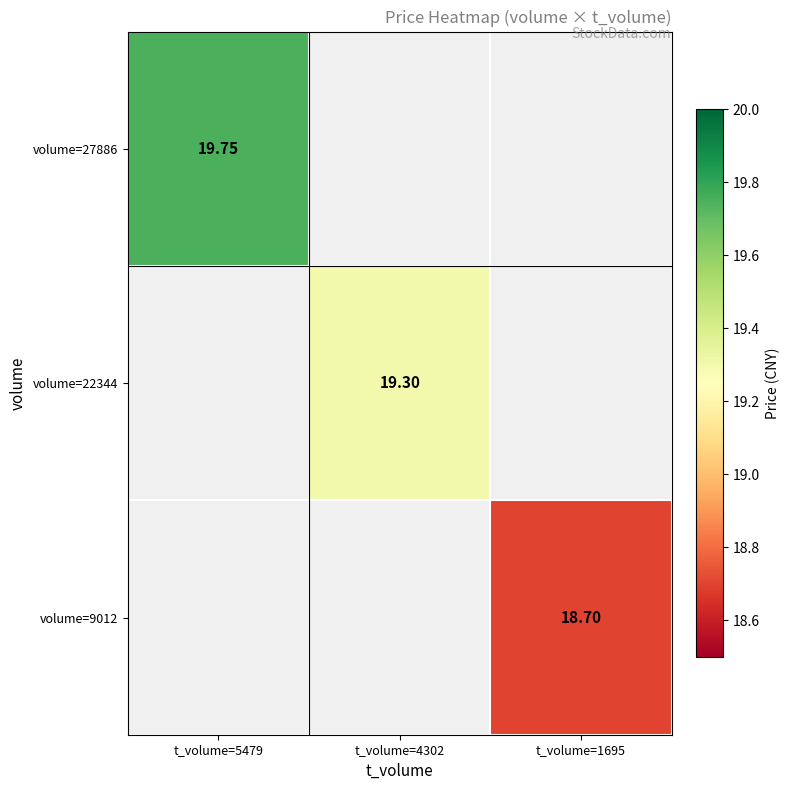

What is the approximate value of volume=27886 at t_volume=5479?

19.8